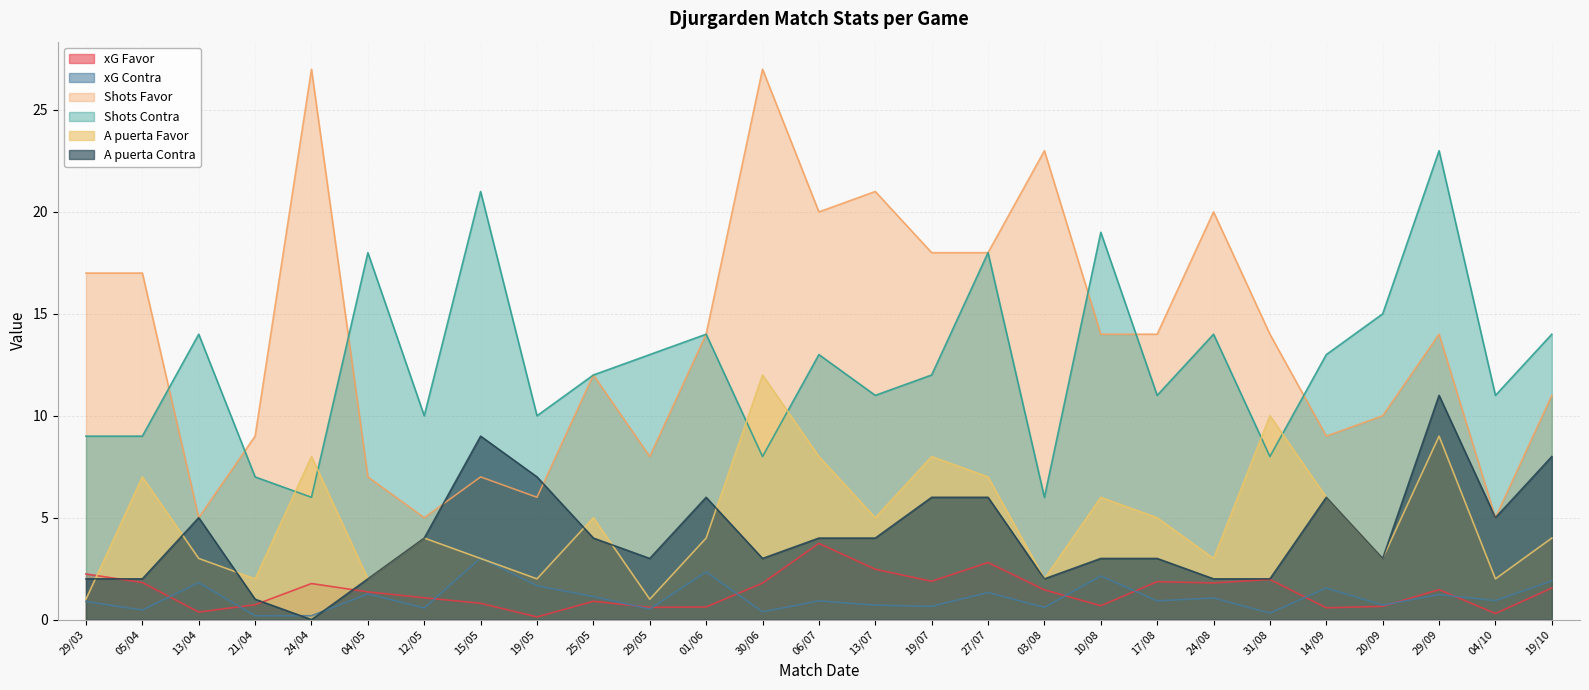

Which series has the largest total across all categories?

Shots Favor